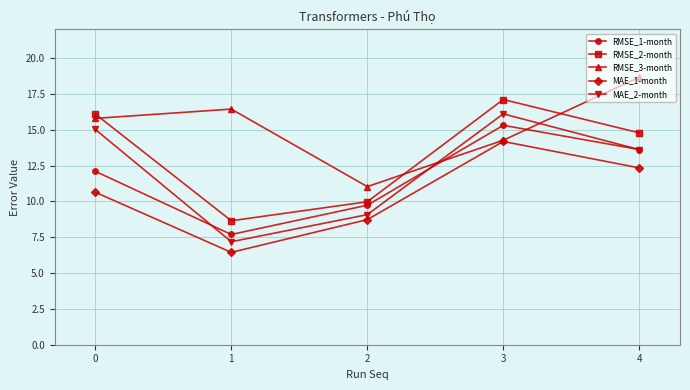

Which series changed the most between 0 and 3?

MAE_1-month